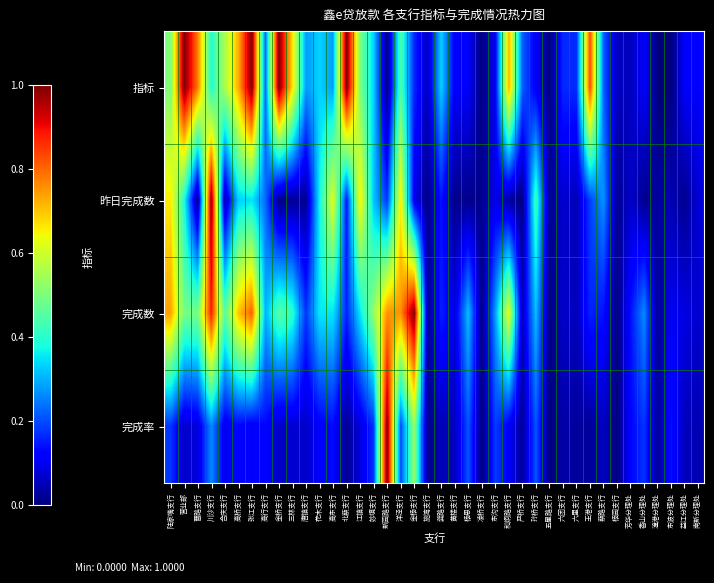

At which category is the sum across all series the highest?

川沙支行